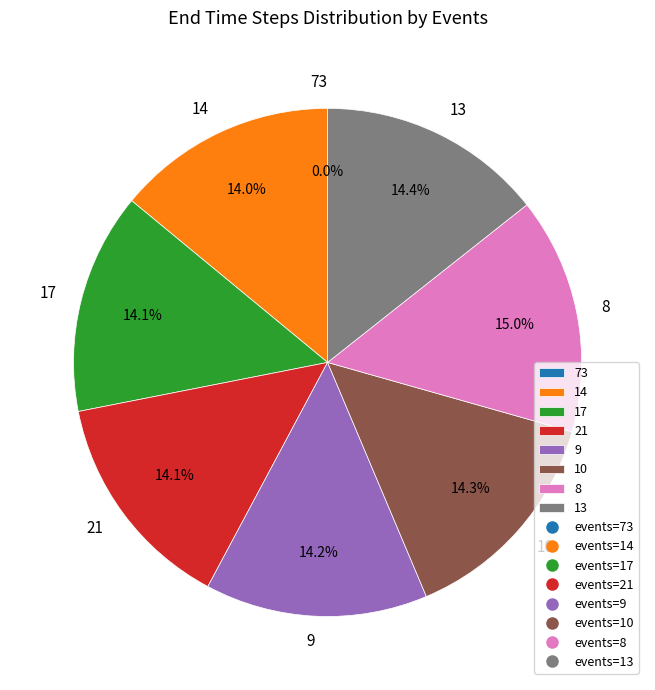

What portion of the pie excludes 8?

85.0%